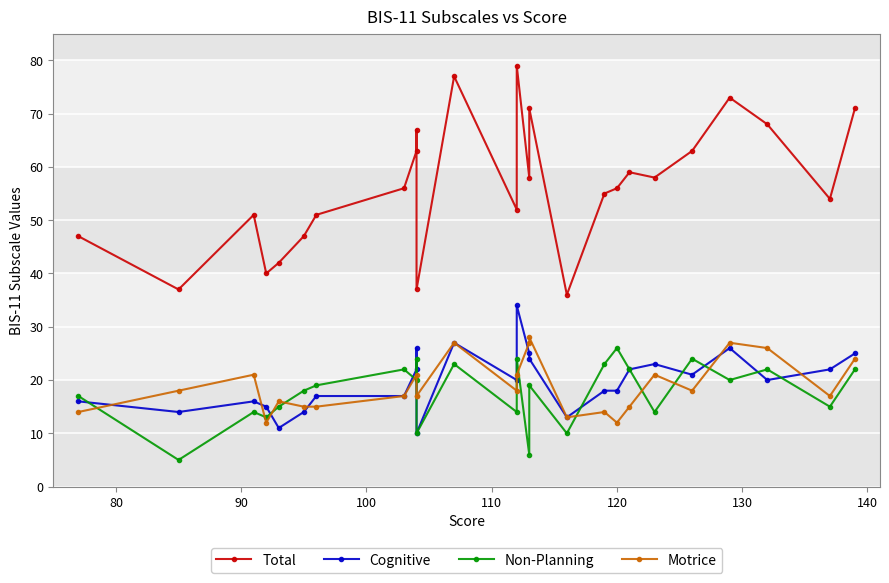

Reading left to right, what are all the values shown in this chart?

Total: 47	37	51	40	42	47	51	56	63	67	37	77	52	79	58	71	36	55	56	59	58	63	73	68	54	71
Cognitive: 16	14	16	15	11	14	17	17	22	26	10	27	20	34	25	24	13	18	18	22	23	21	26	20	22	25
Non-Planning: 17	5	14	13	15	18	19	22	20	24	10	23	14	24	6	19	10	23	26	22	14	24	20	22	15	22
Motrice: 14	18	21	12	16	15	15	17	21	17	17	27	18	21	27	28	13	14	12	15	21	18	27	26	17	24